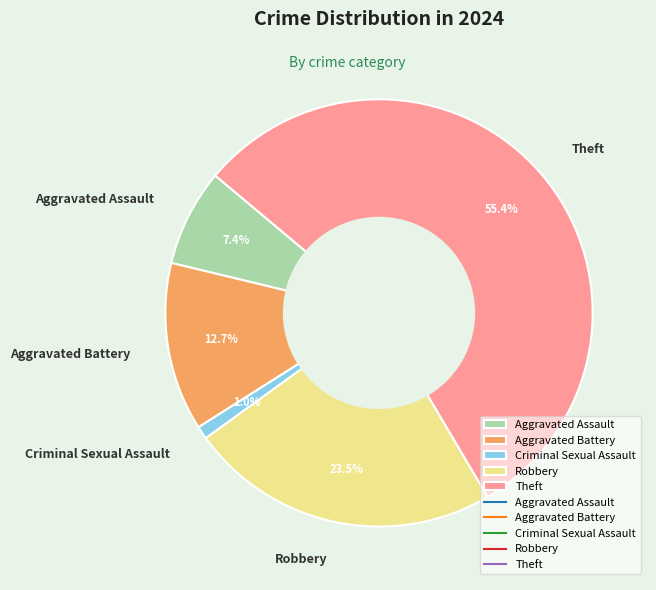

What percentage is the Aggravated Assault slice, to the nearest percent?

7%